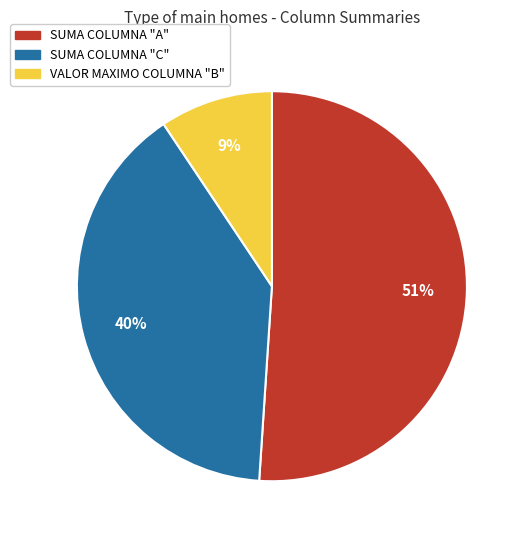

What is the ratio of the value at SUMA COLUMNA "A" to the value at SUMA COLUMNA "C"?

1.3